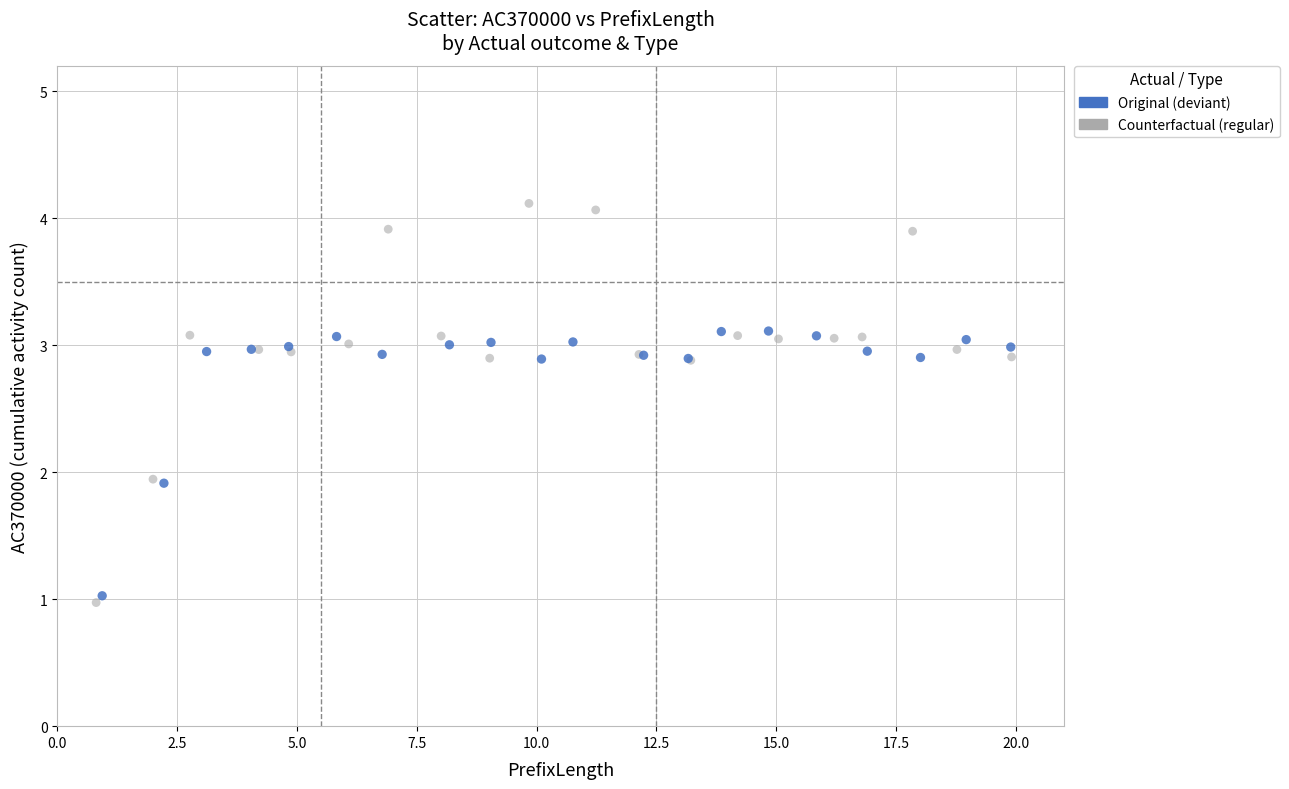

Which series contains the highest Y value?

Counterfactual (regular)